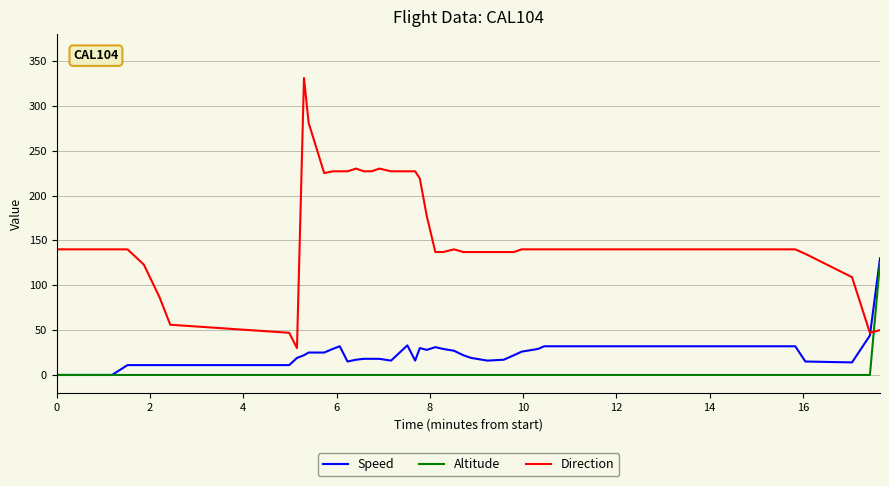

Which series has the largest total across all categories?

Direction